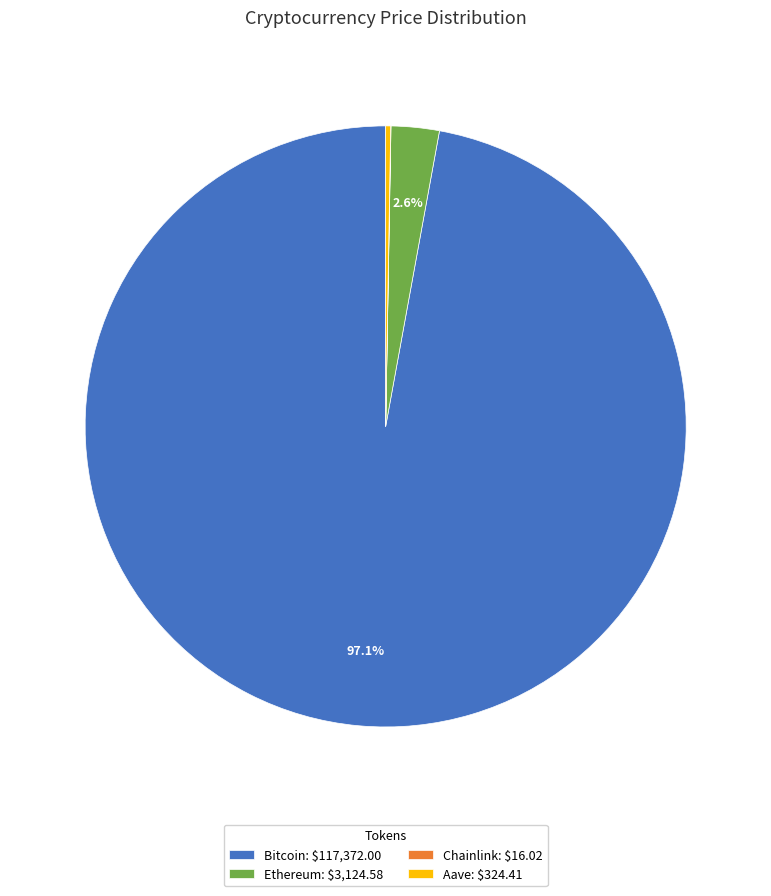

Does Bitcoin: $117,372.00 account for over 50% of the chart?

Yes